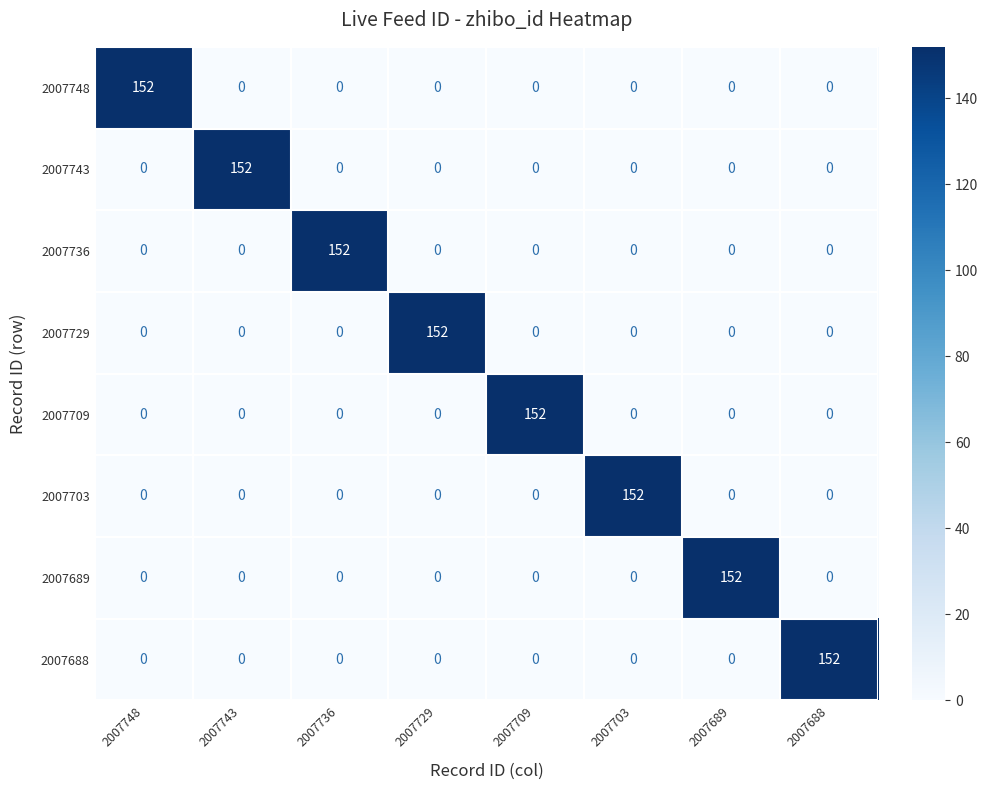

Which category has the highest value in the 2007703 series?

2007703